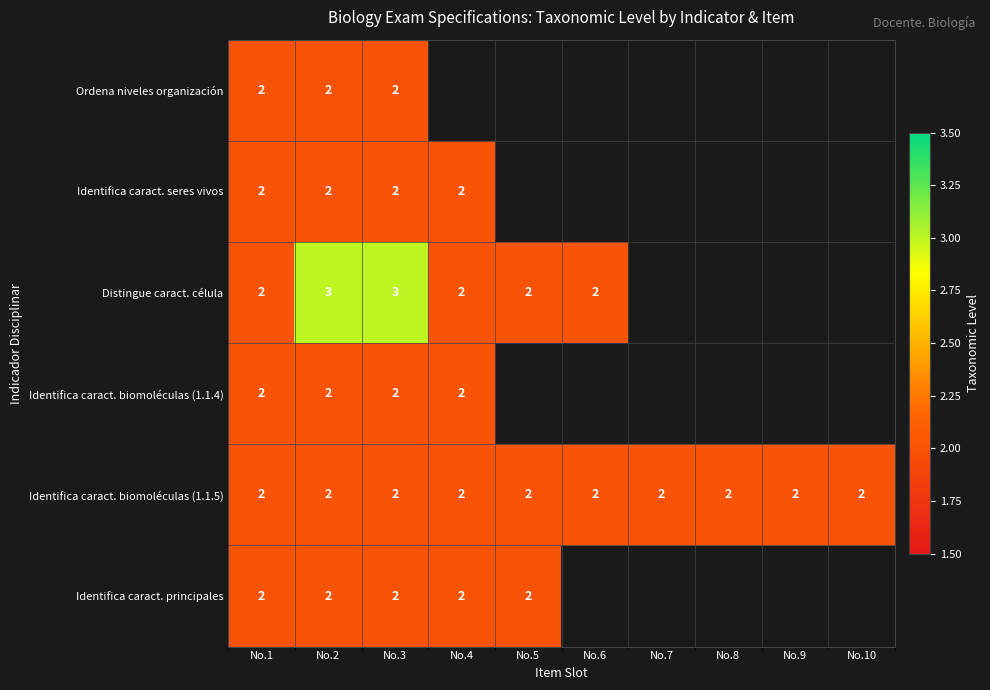

The value of Identifica caract. principales at No.1 is 2. True or false?

True